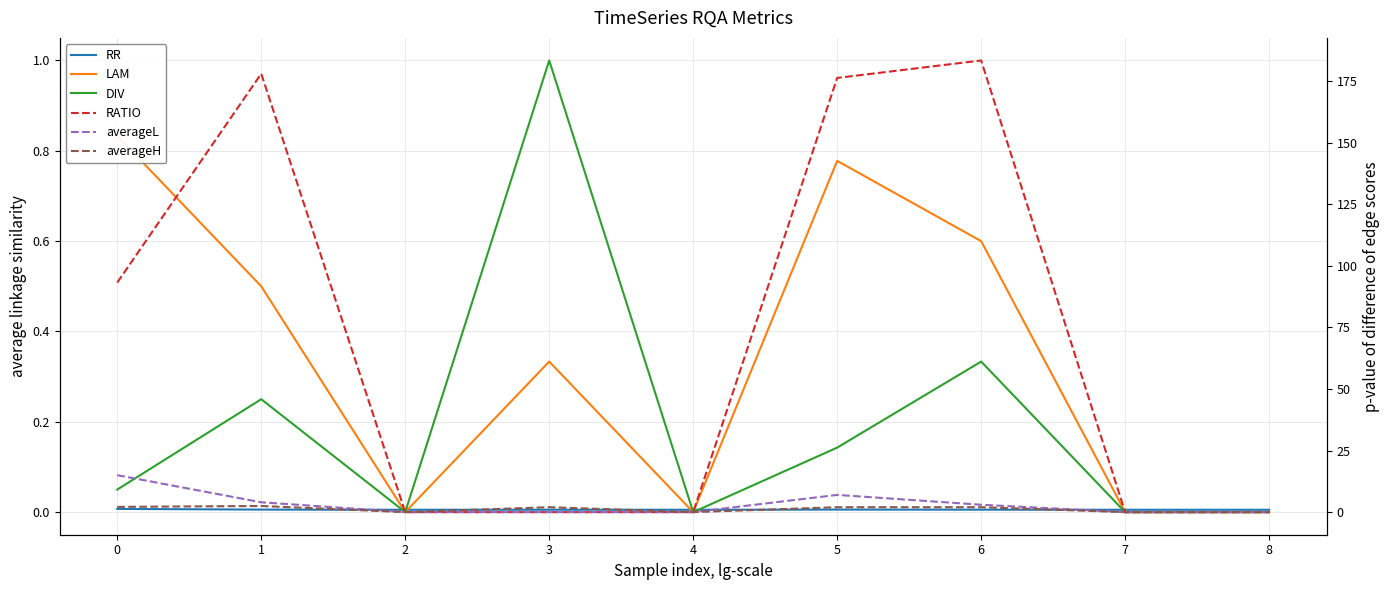

Which series has the largest range (max minus min)?

RATIO